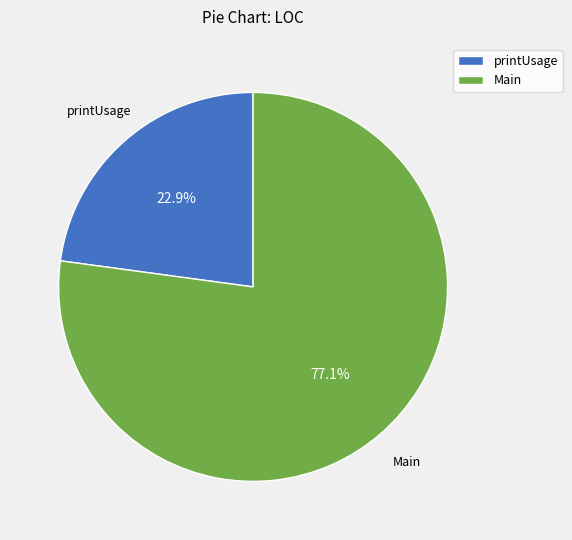

Is there a majority slice in this chart?

Yes